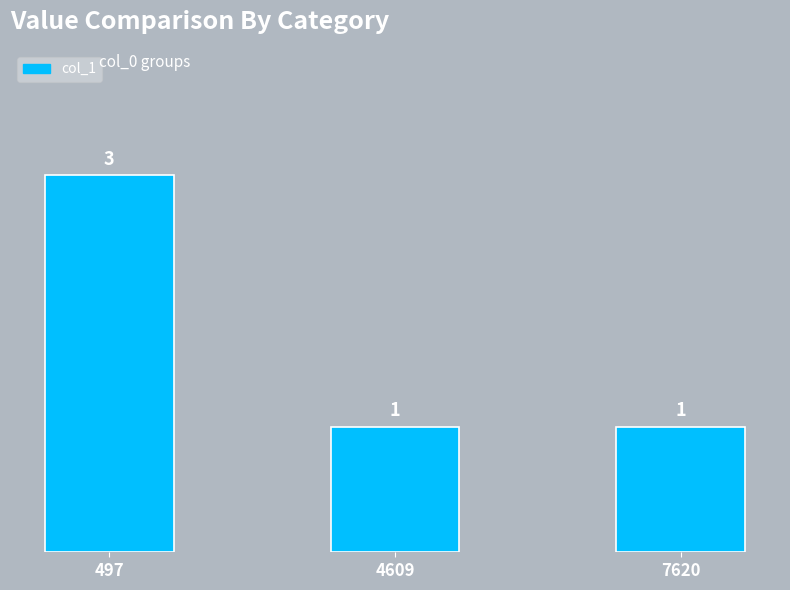

What is the sum of the values at 4609 and 497?

4